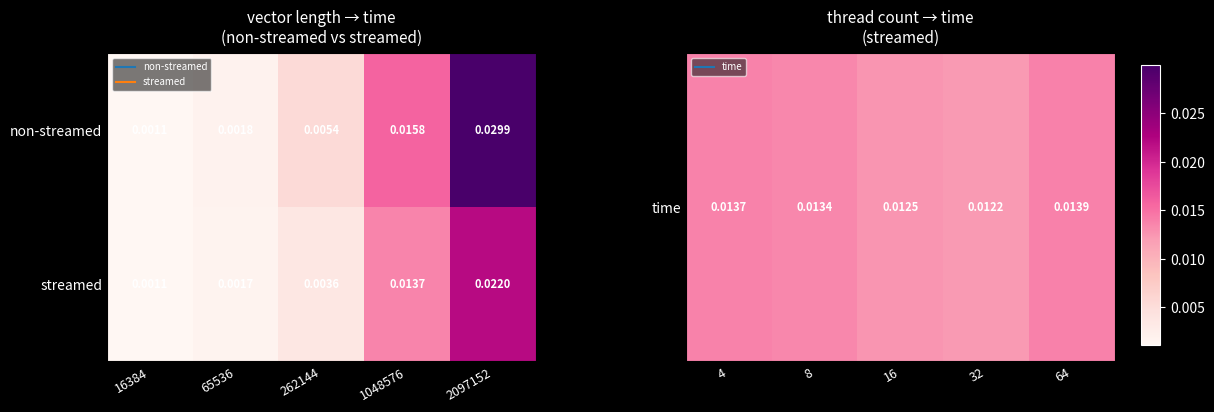

Count the number of data series in this chart.

2